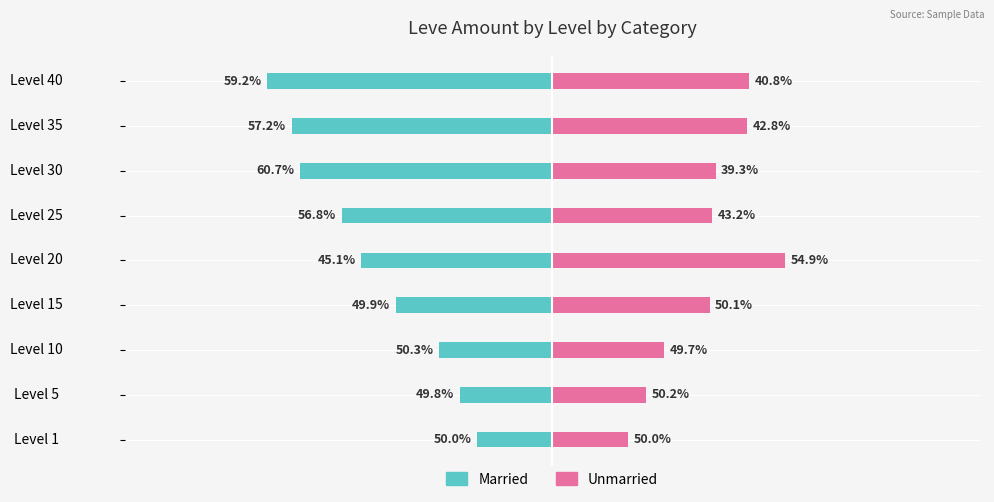

How many groups of bars are there?

9